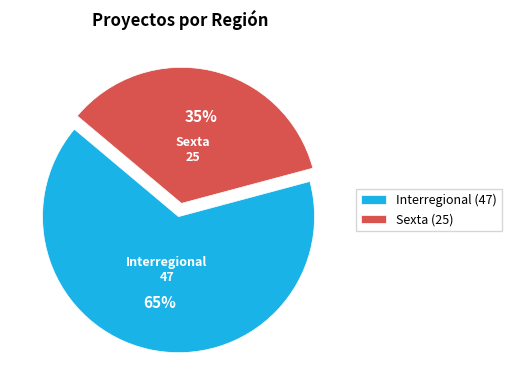

To the nearest percent, what is the average slice percentage?

50%